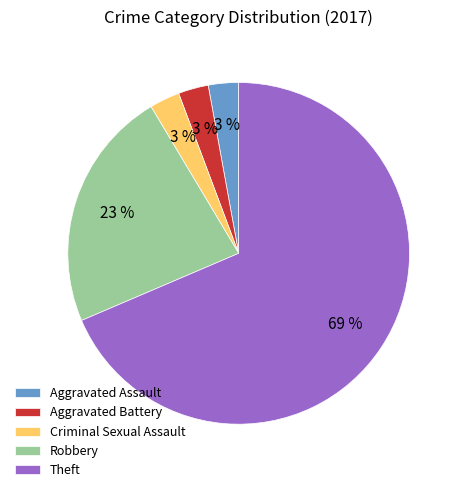

What percentage is the Robbery slice, to the nearest percent?

23%